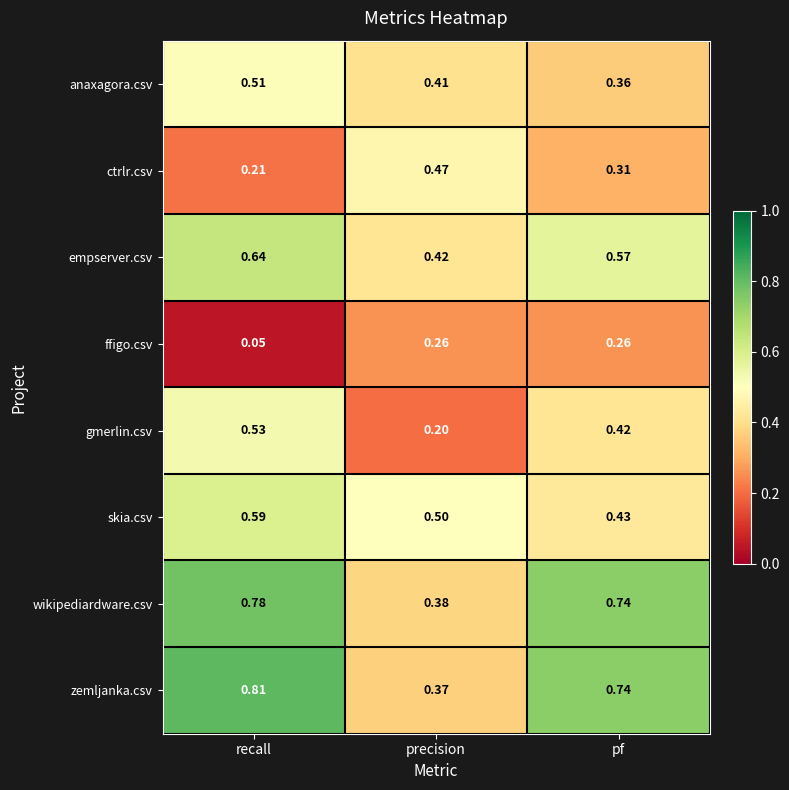

At which label does gmerlin.csv reach its minimum?

precision